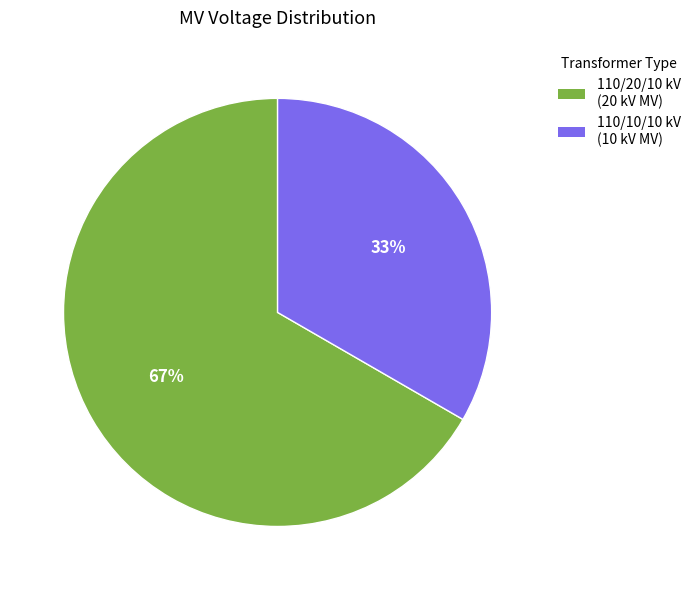

Is there a majority slice in this chart?

Yes